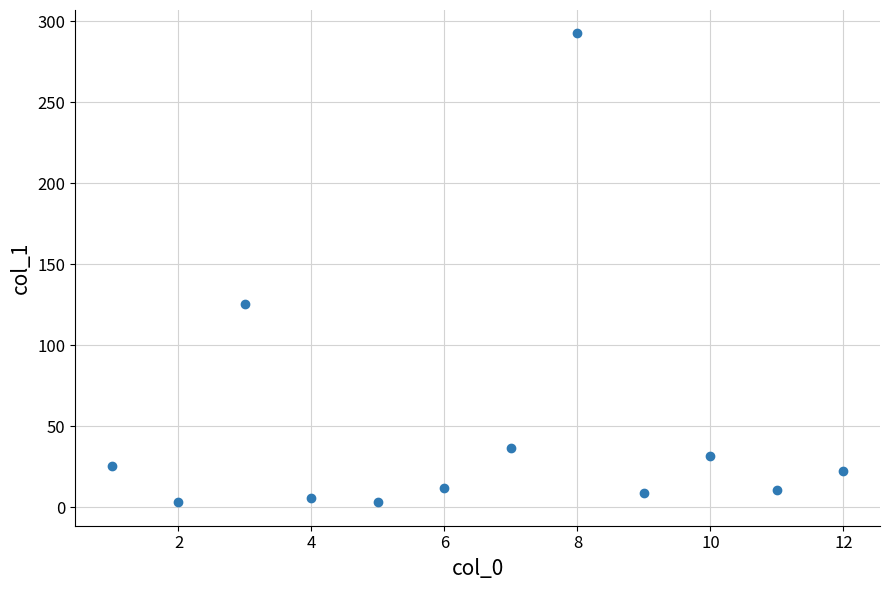

What is the average Y value?

48.0